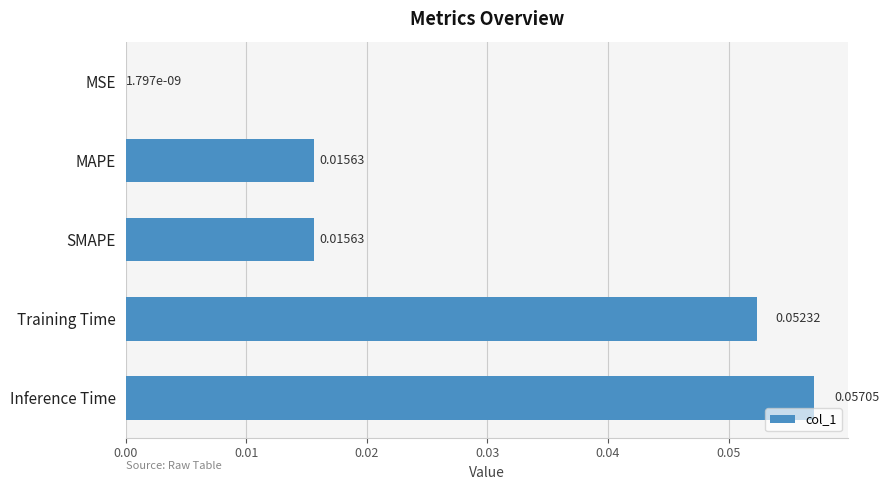

Which label corresponds to the largest value in the chart?

Inference Time